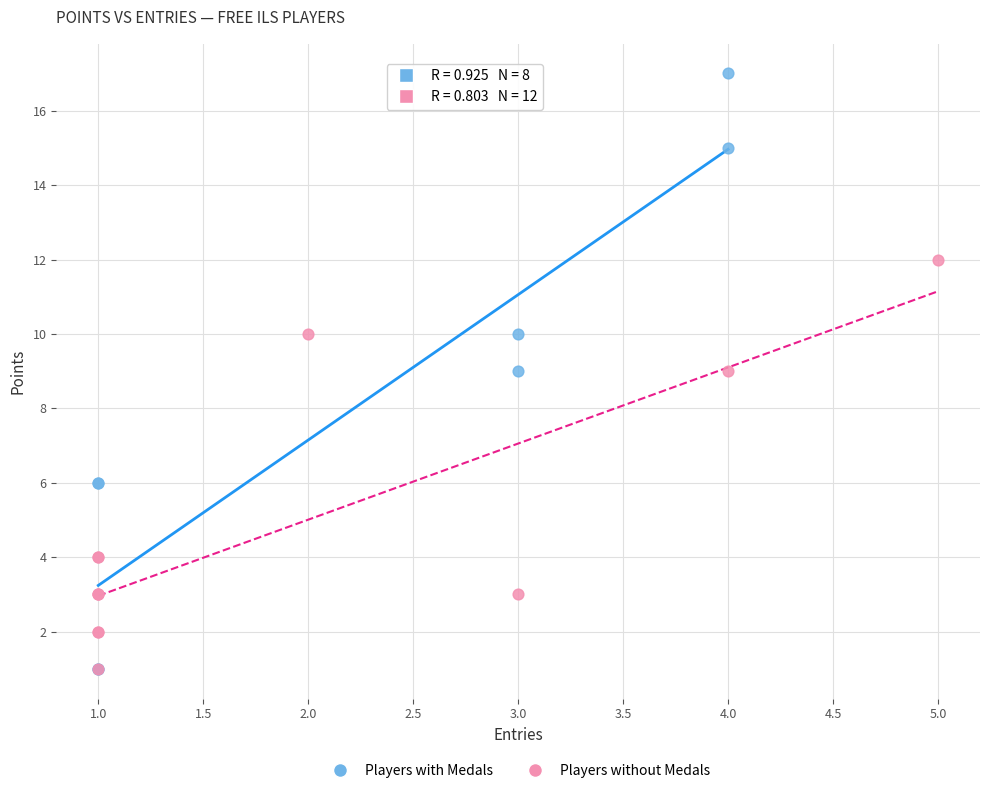

Which series contains the highest Y value?

Players with Medals